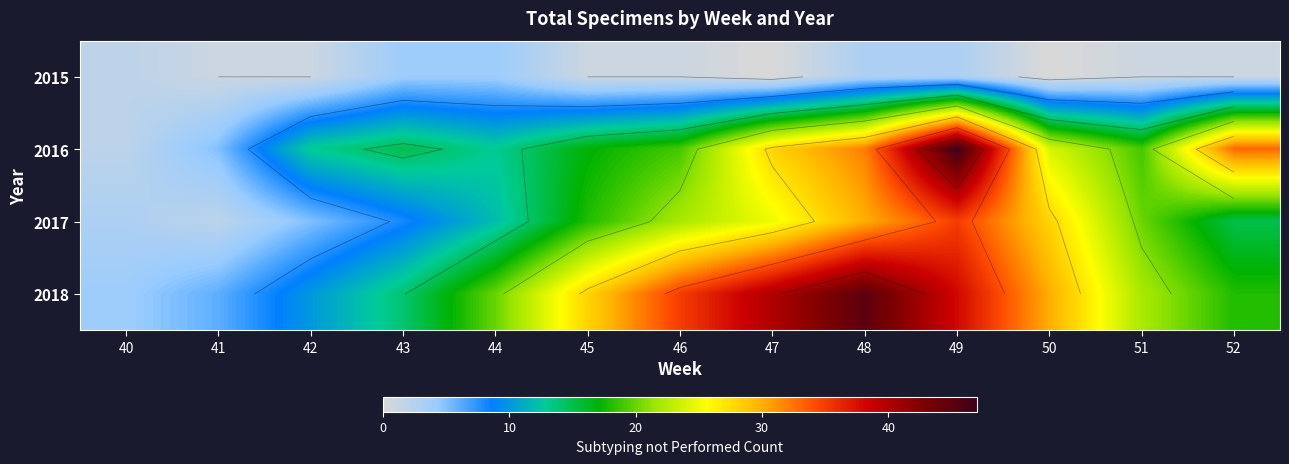

The 2017 series shows 2 at 41. True or false?

True